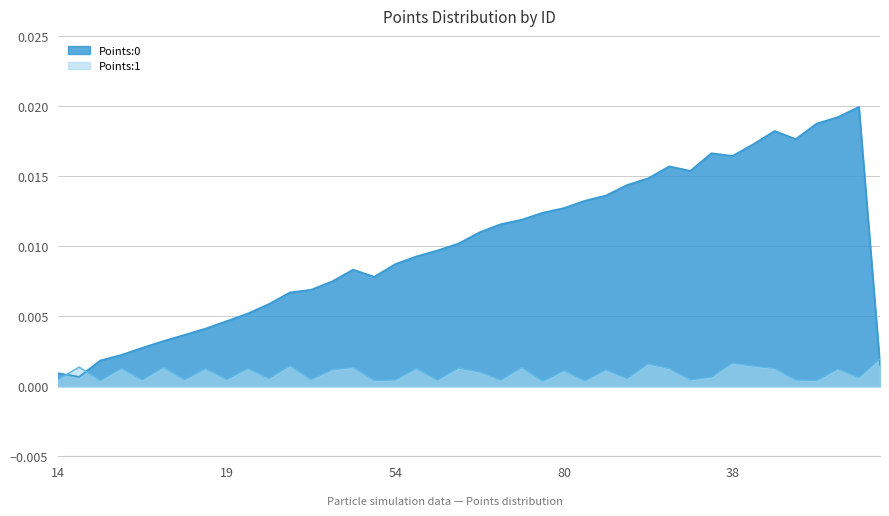

List the series in order of their peak value, highest first.

Points:0, Points:1